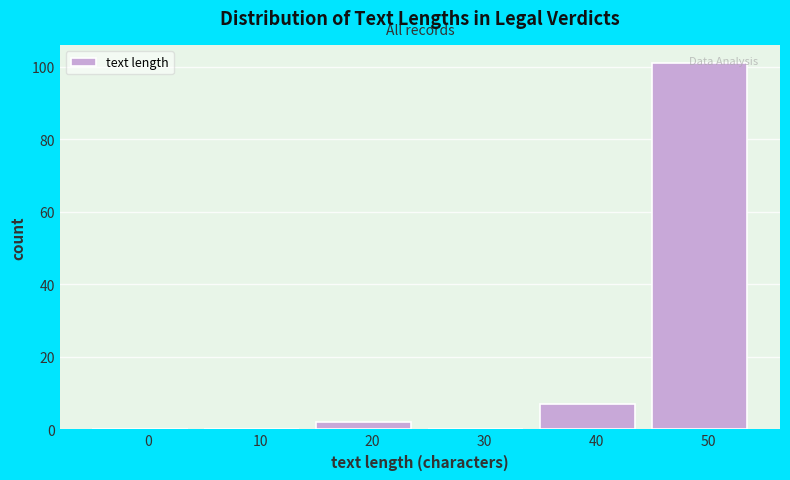

At which category does the chart reach its peak across all series?

50